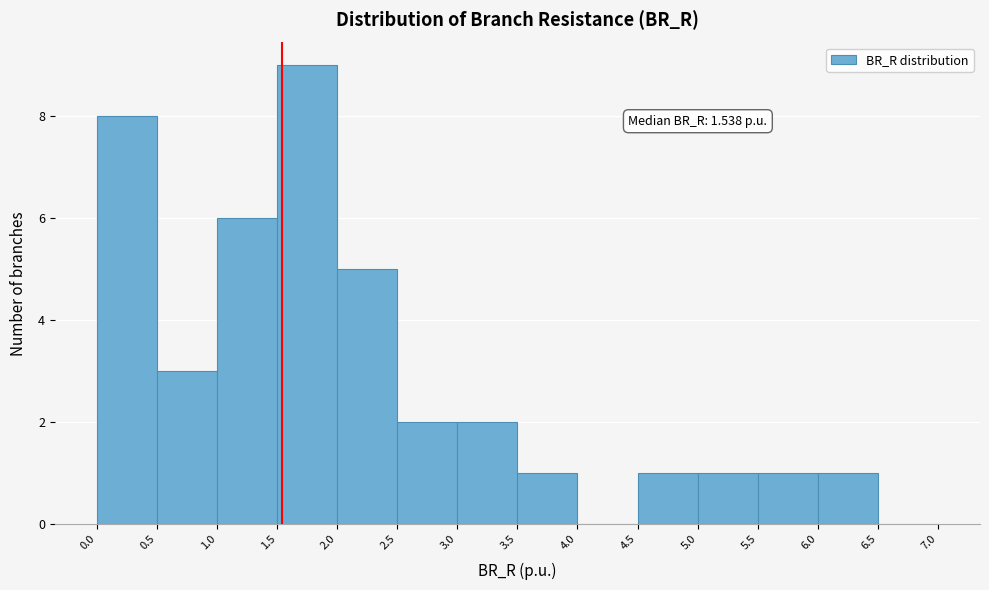

Over which range of the x-axis is the bar tallest?

1.5 to 2.0